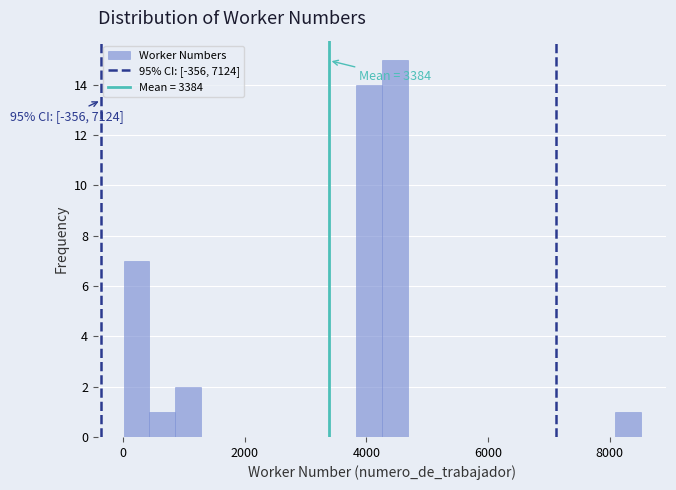

Read against the x-axis, roughly where is the centre of the tallest bar?

4400